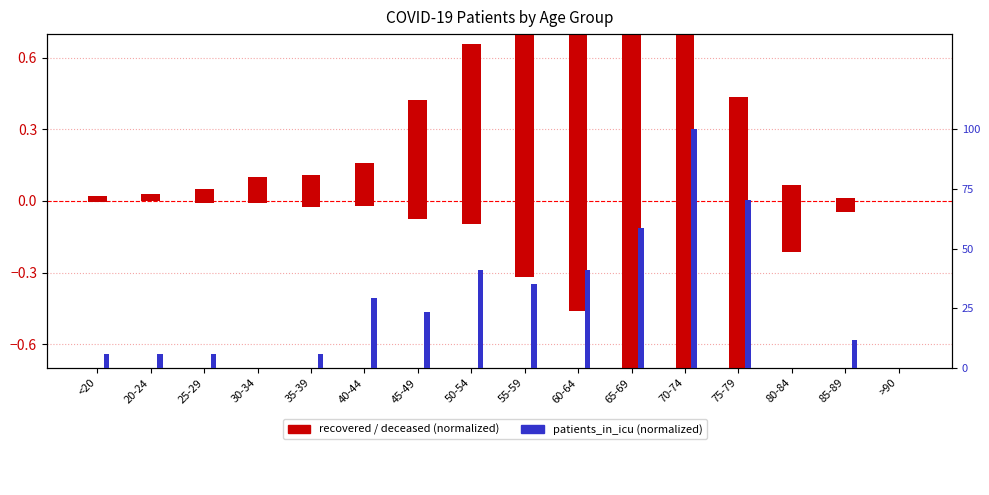

How many data points in deceased_patients are less than 0?

14